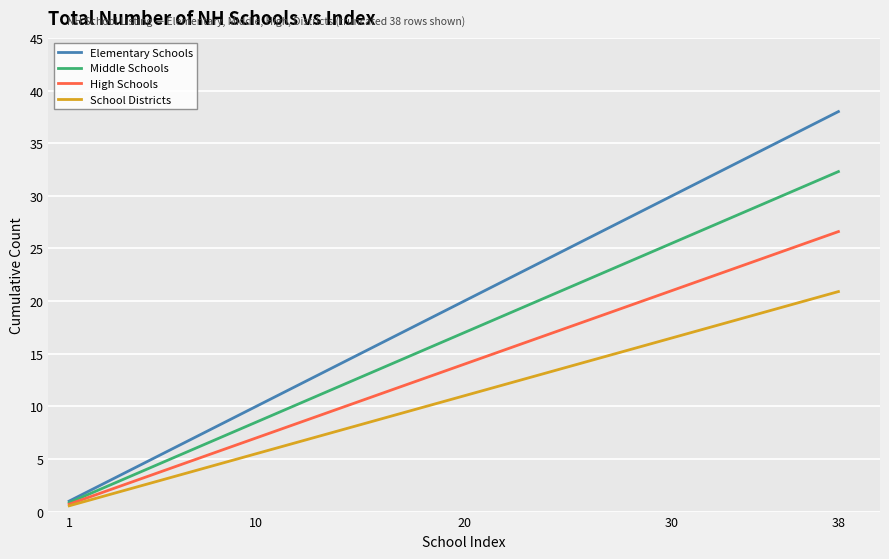

Which series has the largest total across all categories?

Elementary Schools